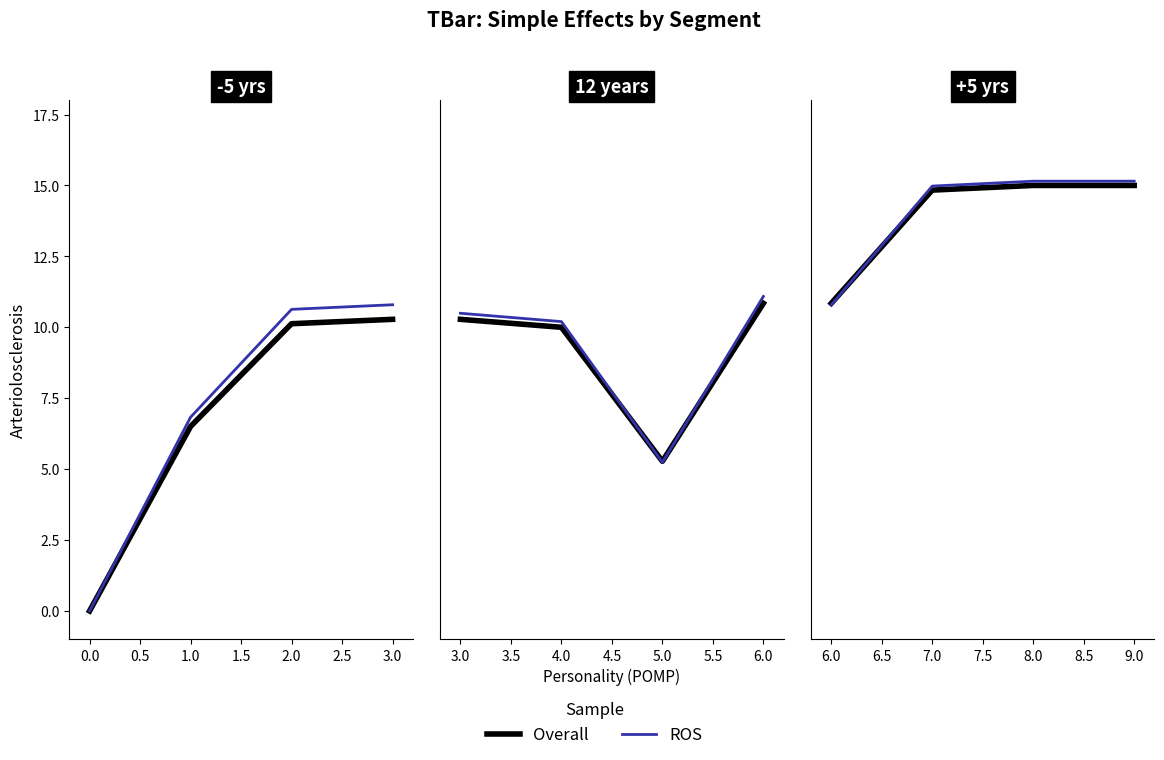

How many times do ROS and Overall cross each other?

1